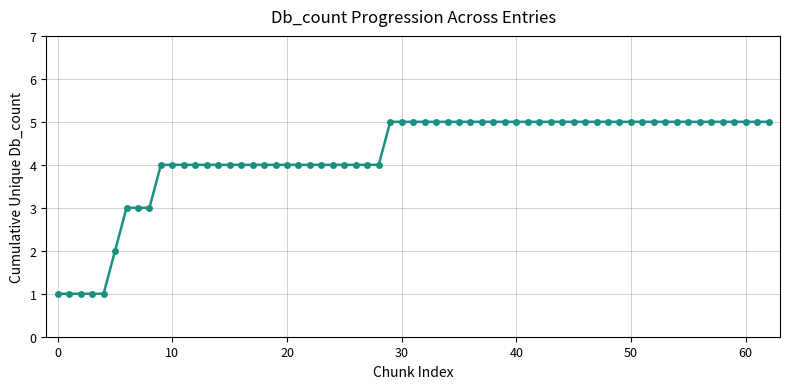

What is the difference between the maximum and second lowest values?

4